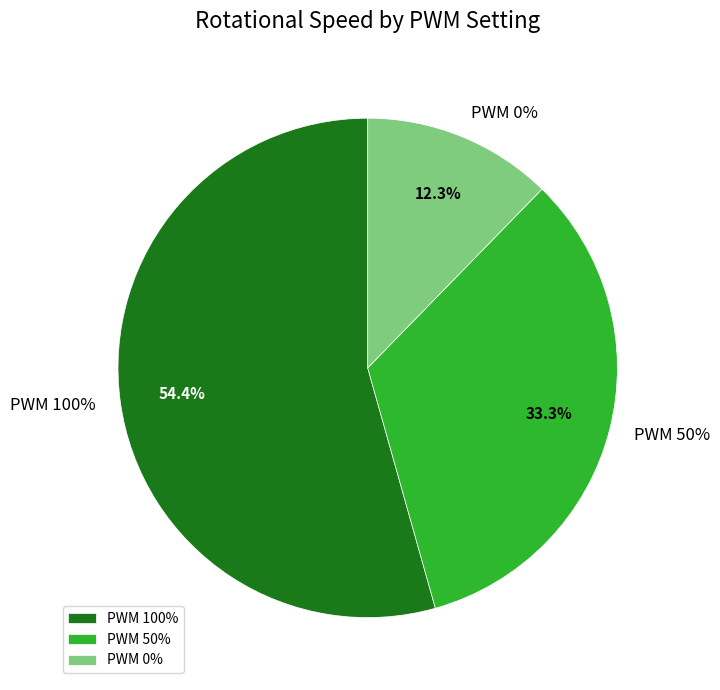

To the nearest percent, what is the difference between the largest and smallest slice percentages?

42%